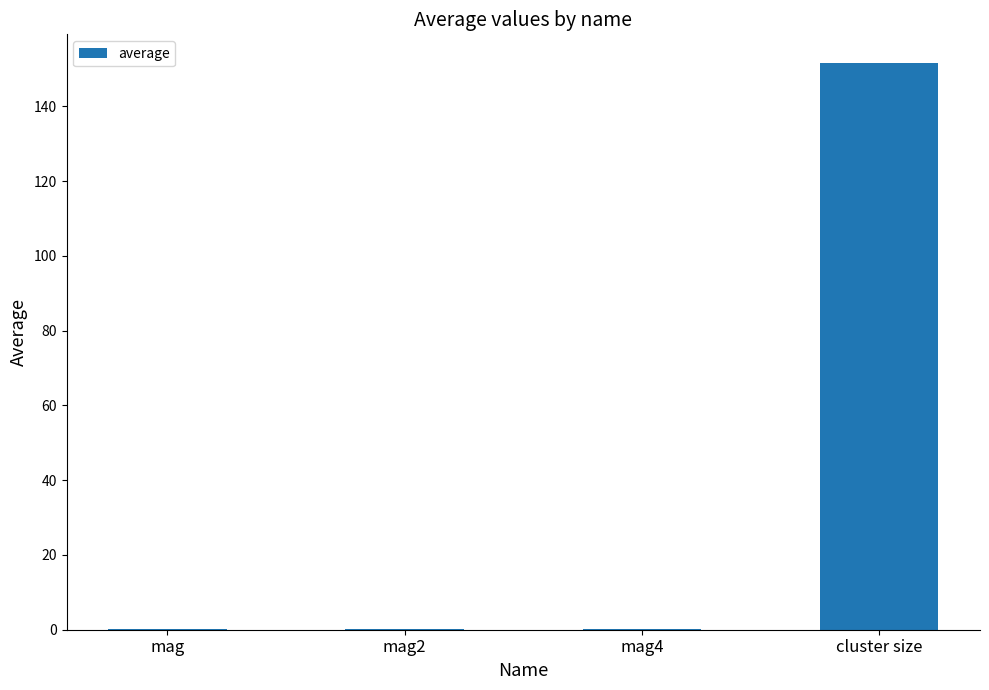

Which has a higher value, mag4 or cluster size?

cluster size